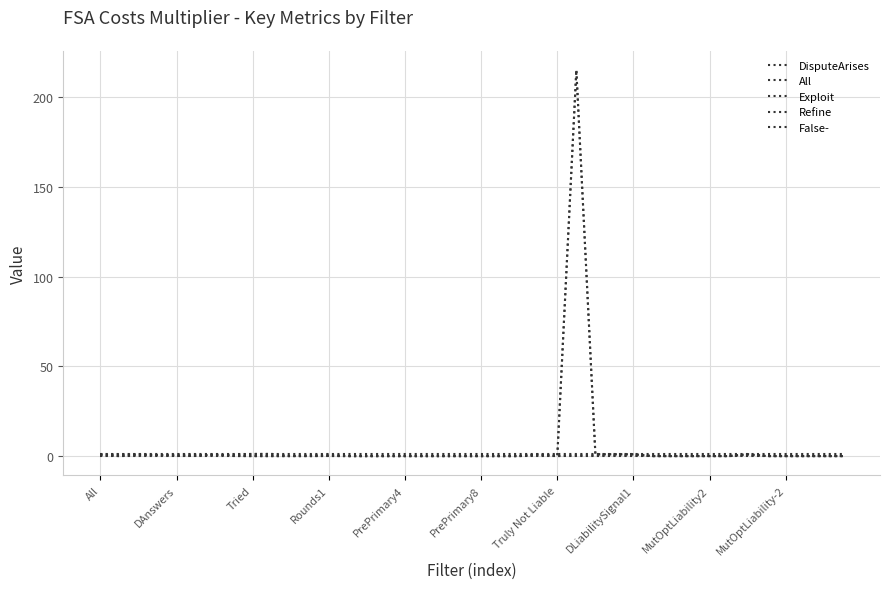

Which category has the highest value in the Exploit series?

All